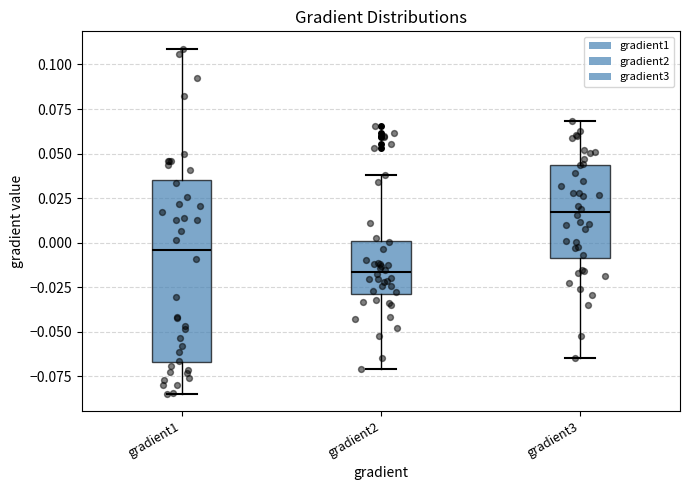

Reading left to right, read every box against the y-axis: the position of its median line, the range the box covers, and the ends of its whiskers. The values are not printed on the chart, so give them approximately, as read against the axis.

gradient1: median -0.005, box -0.065 to 0.035, whiskers -0.085 to 0.110
gradient2: median -0.015, box -0.030 to 0.000, whiskers -0.070 to 0.040
gradient3: median 0.015, box -0.010 to 0.045, whiskers -0.065 to 0.070